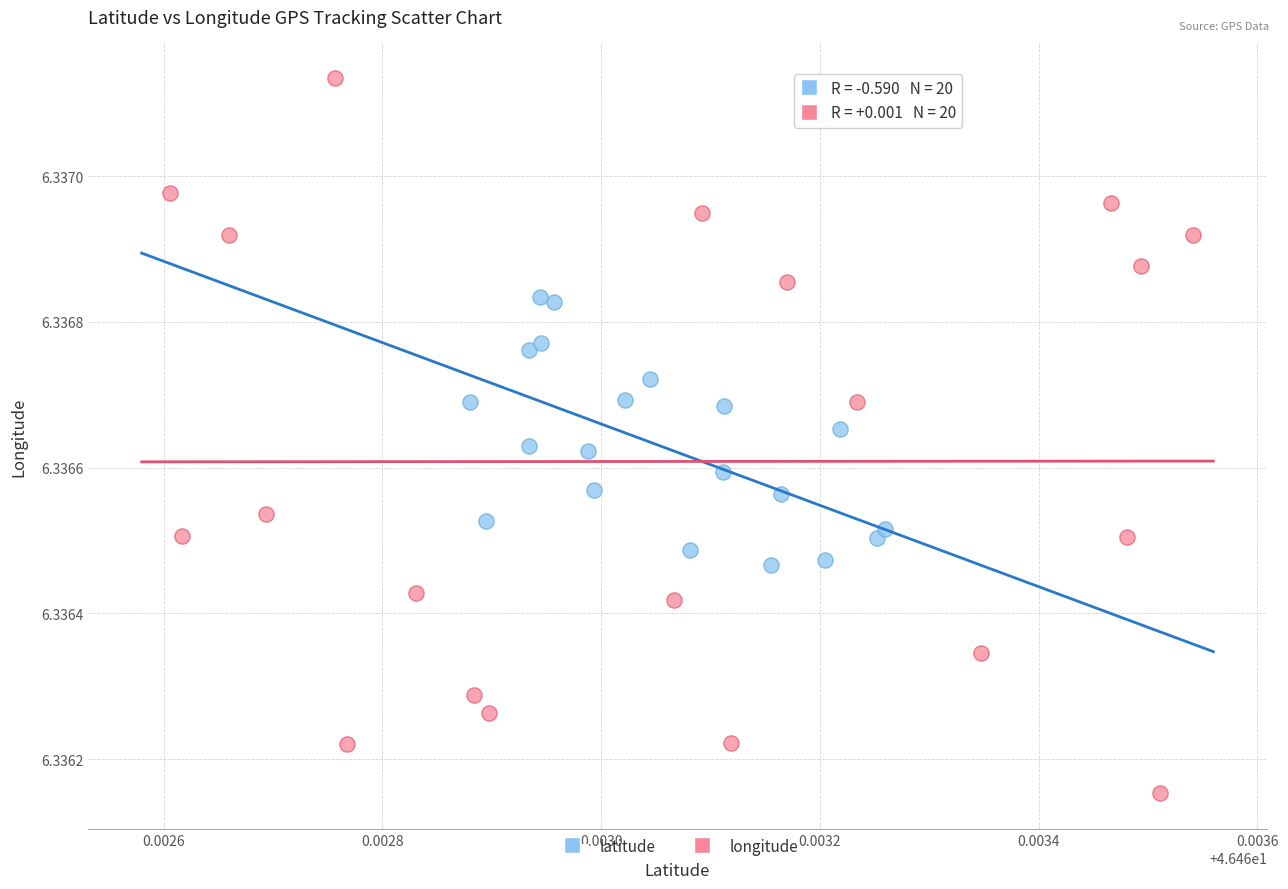

Which series reaches the maximum Y coordinate?

longitude